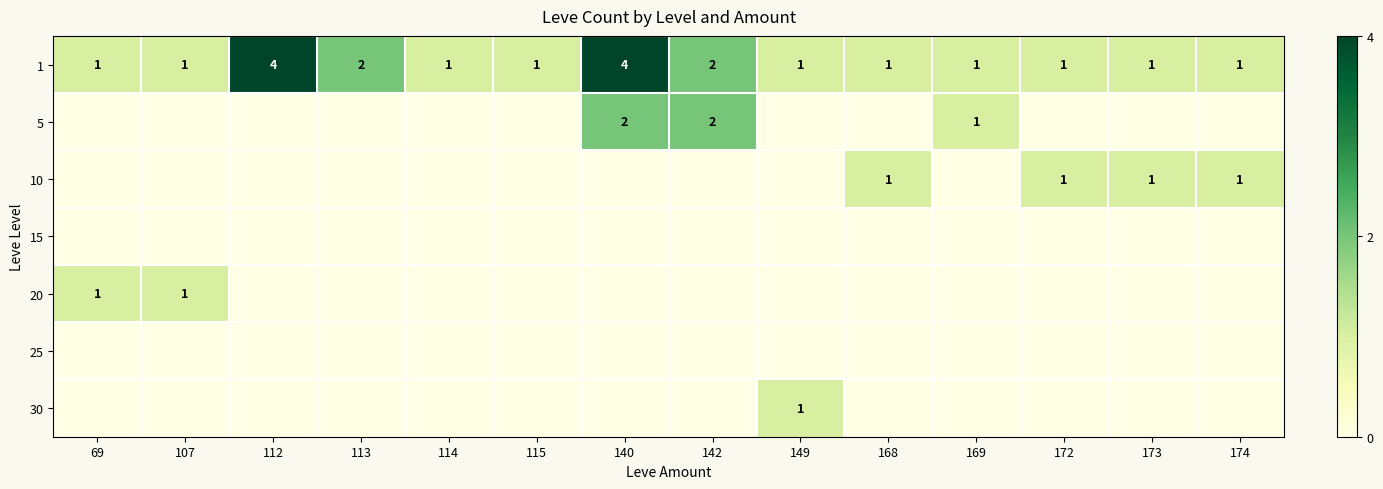

True or false: 5 has a value of 1 at 169.

True